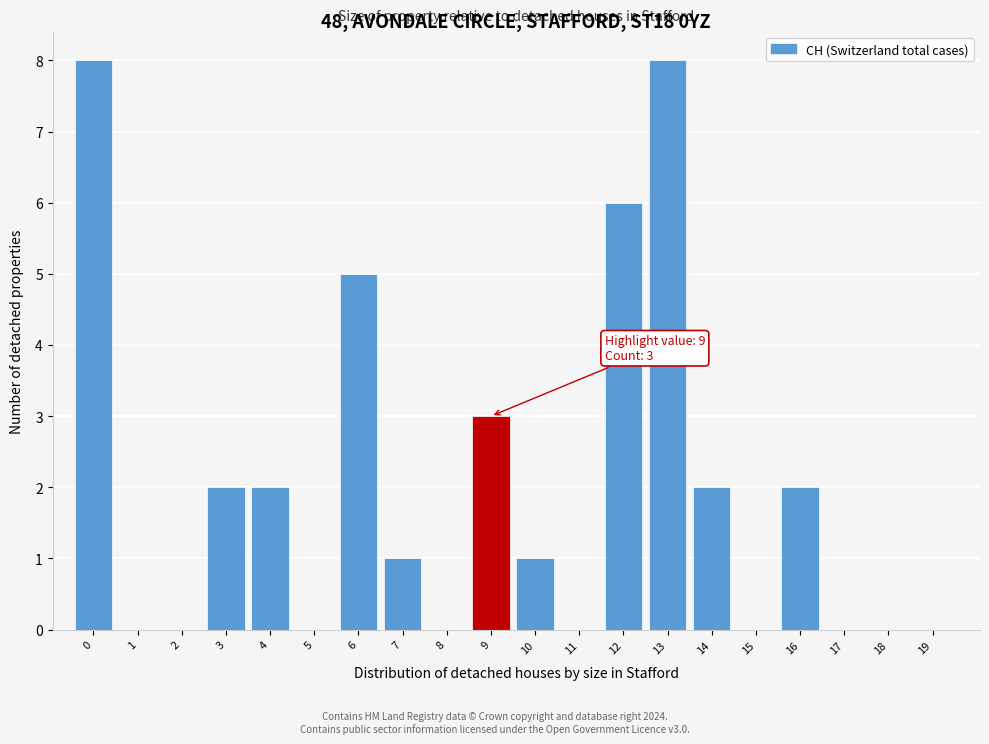

Reading left to right, extract all data points from this chart.

0=8	1=0	2=0	3=2	4=2	5=0	6=5	7=1	8=0	9=3	10=1	11=0	12=6	13=8	14=2	15=0	16=2	17=0	18=0	19=0